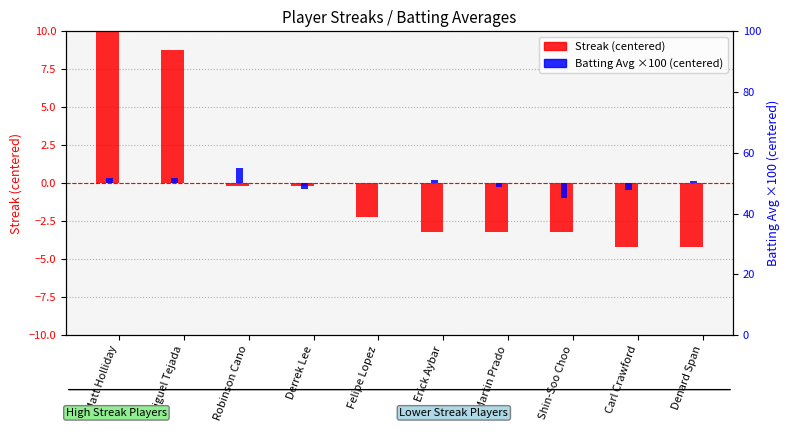

Reading left to right, transcribe all the data shown in this chart.

Streak (centered): 11.8	8.8	-0.2	-0.2	-2.2	-3.2	-3.2	-3.2	-4.2	-4.2
Batting Avg (centered×100): 0.3	0.3	1.0	-0.4	0.0	0.2	-0.3	-1.0	-0.5	0.1